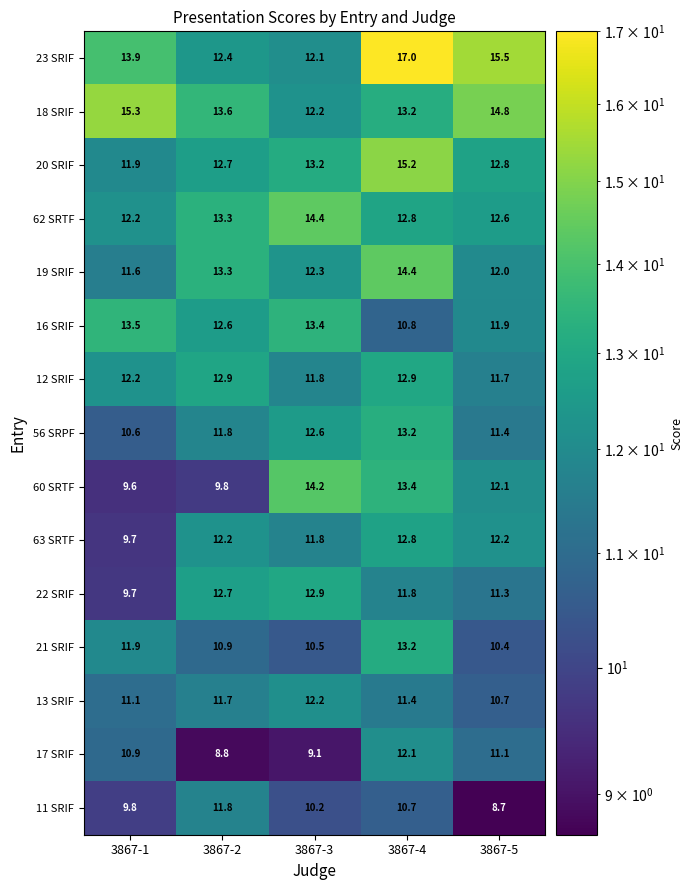

How many distinct data groups are displayed?

15